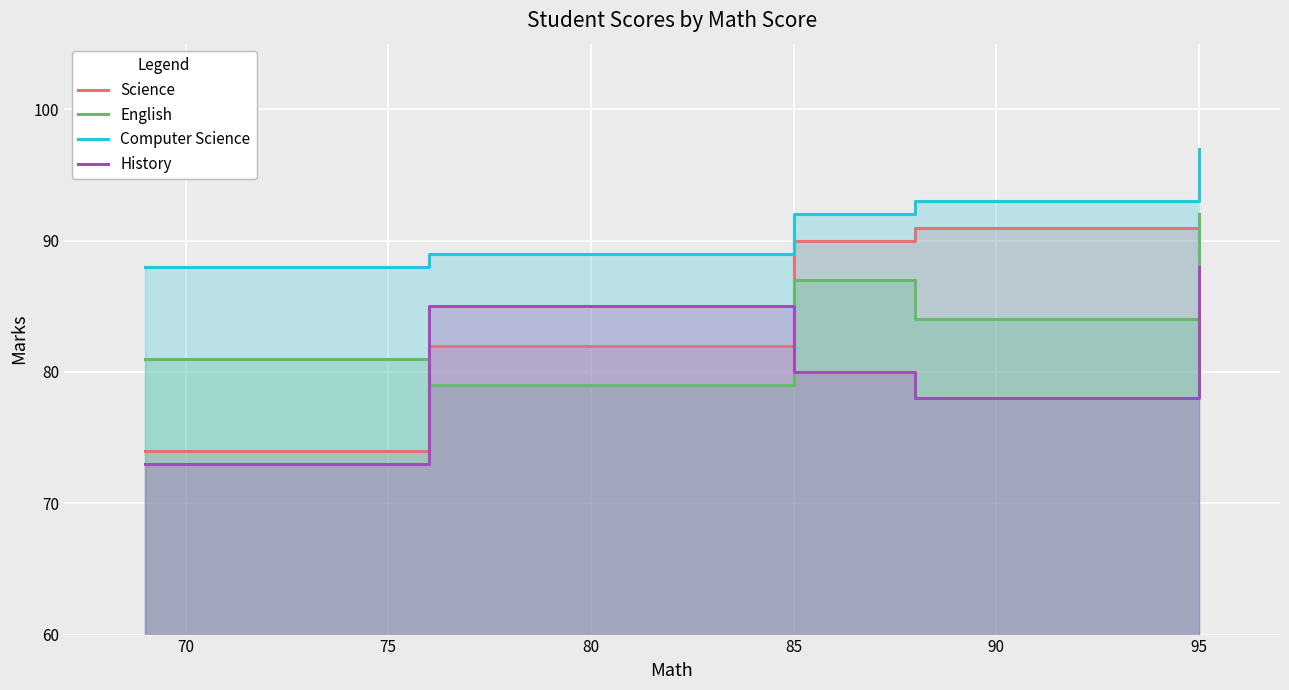

What is the average value of the English series?

85